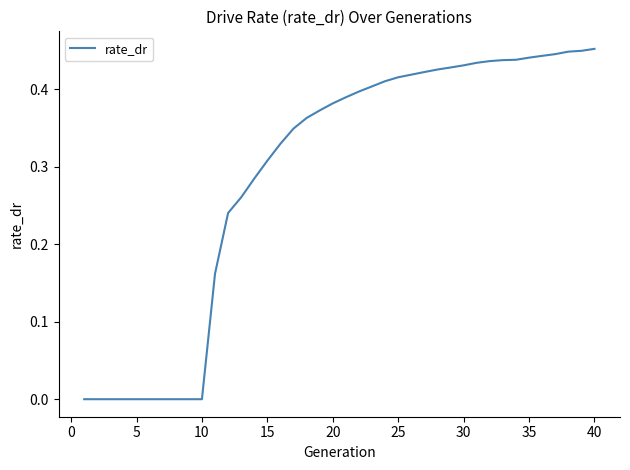

Does the chart display data point markers on the line(s)?

No